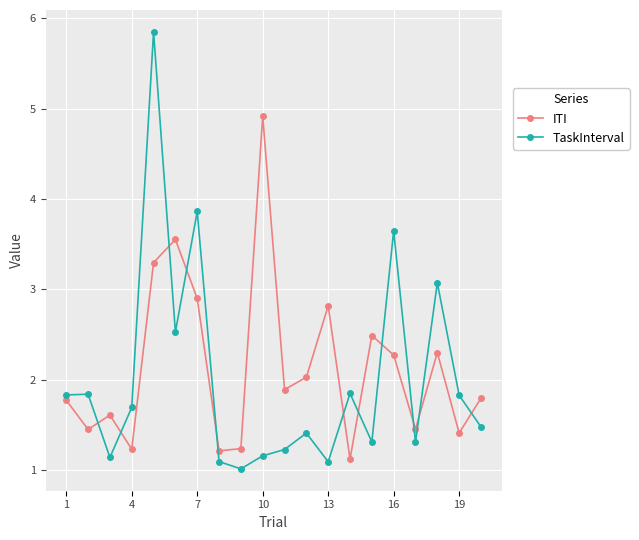

How many times do TaskInterval and ITI cross each other?

11